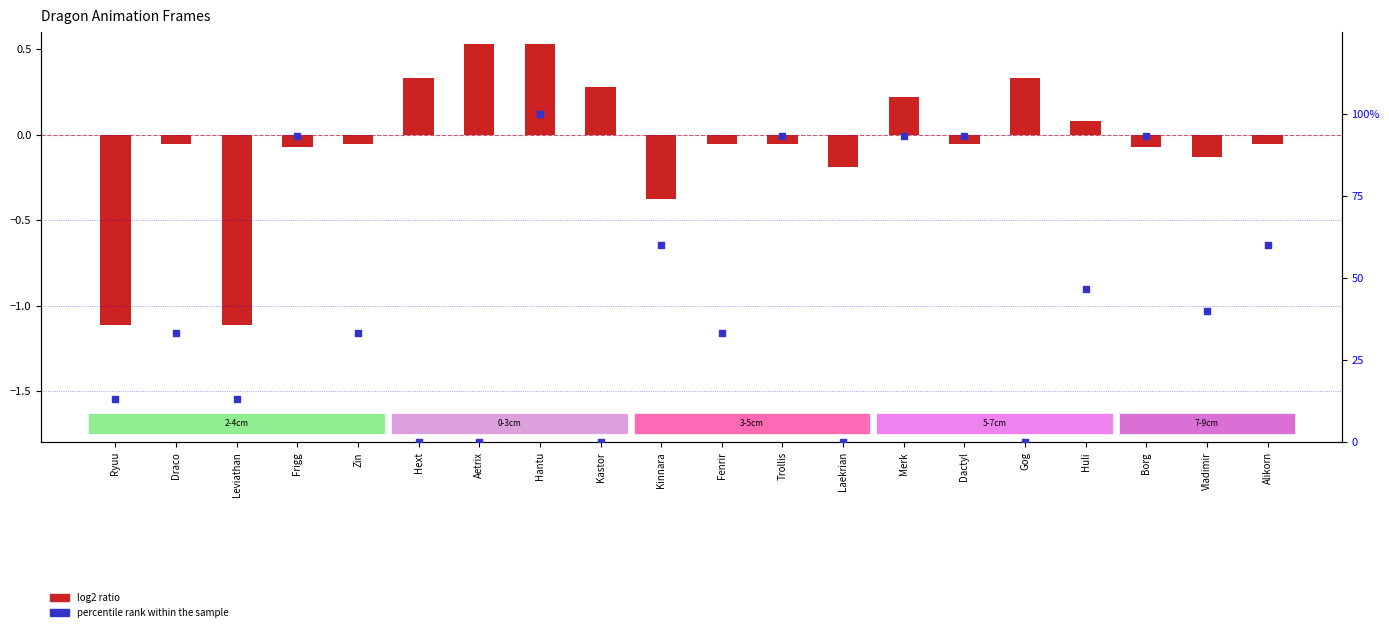

Which series has the widest spread of Y values?

percentile rank within the sample